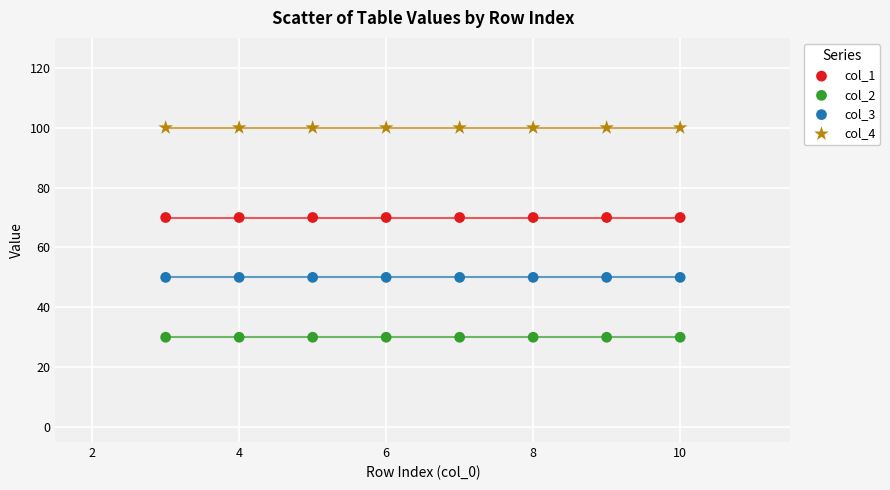

Which series reaches the minimum Y coordinate?

col_2